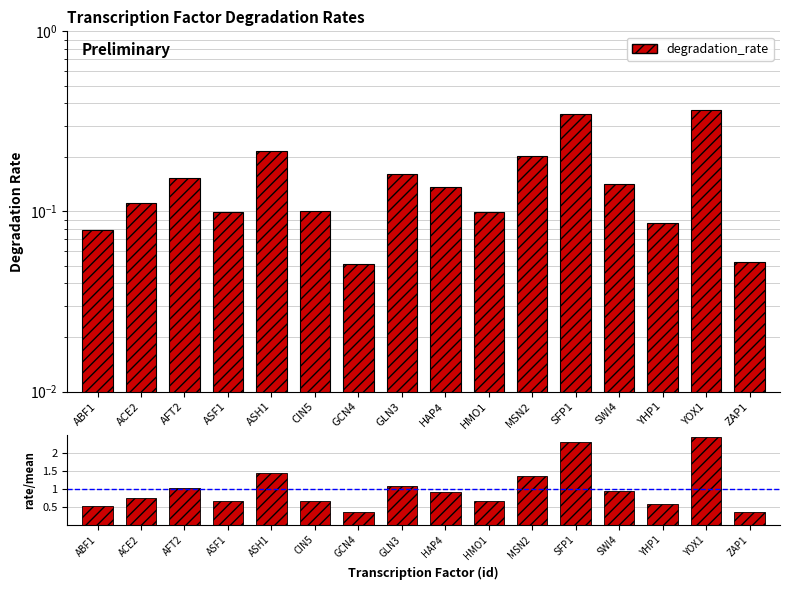

What is the average value of the rate/mean series?

1.0